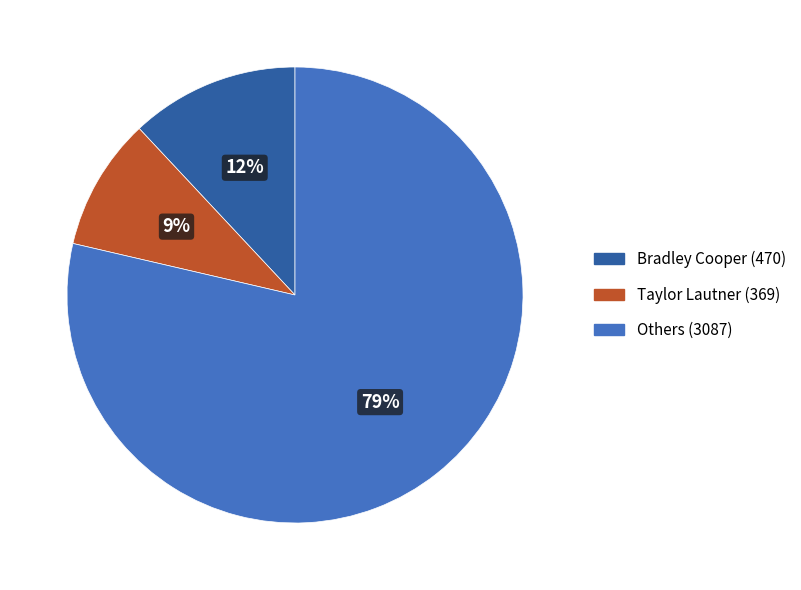

Is there any slice that represents more than half of the pie?

Yes